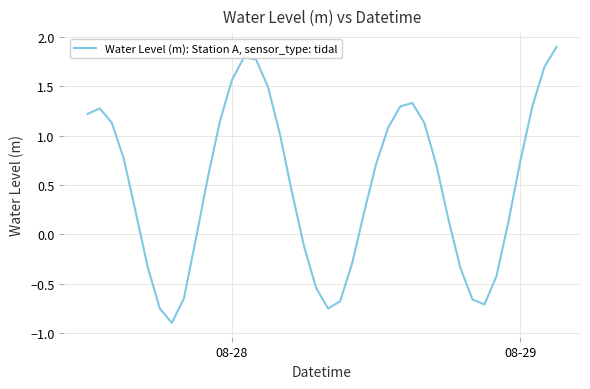

What is the minimum value shown in the chart?

-0.9